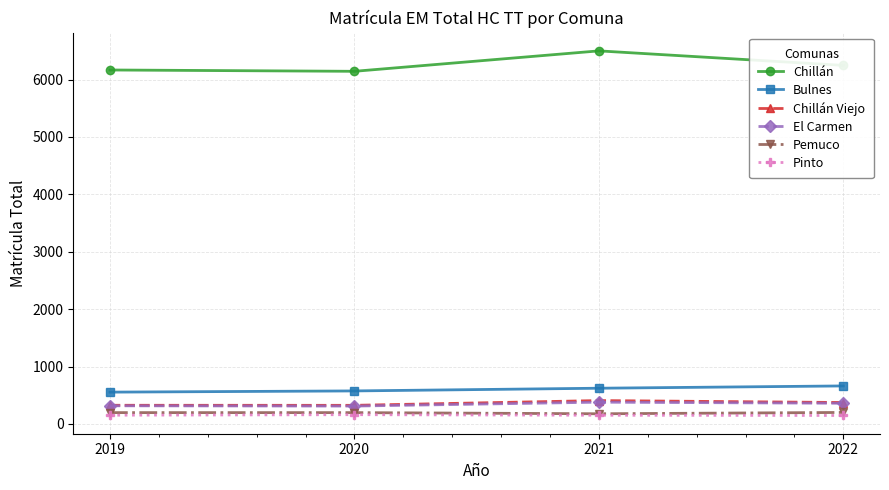

At which label does El Carmen first exceed 361?

2021